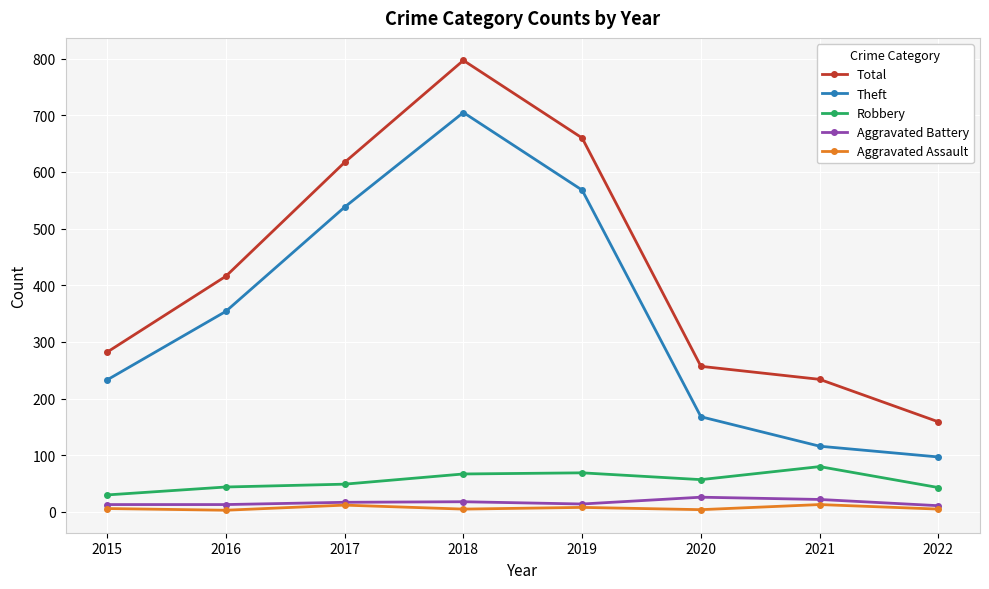

At which label does Theft reach its minimum?

2022